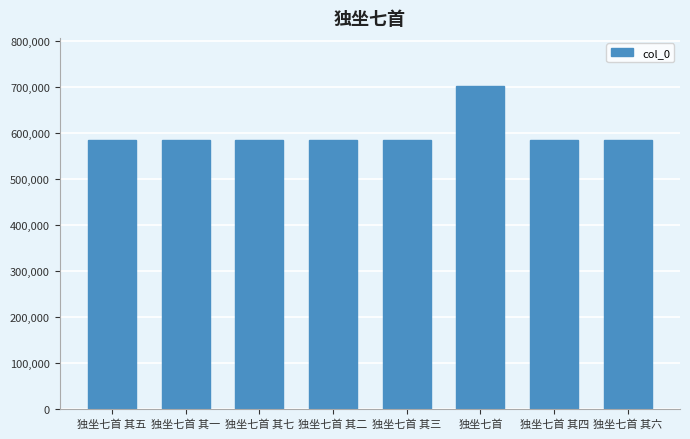

What is the sum of the values at 独坐七首 其七 and 独坐七首 其一?

1168598